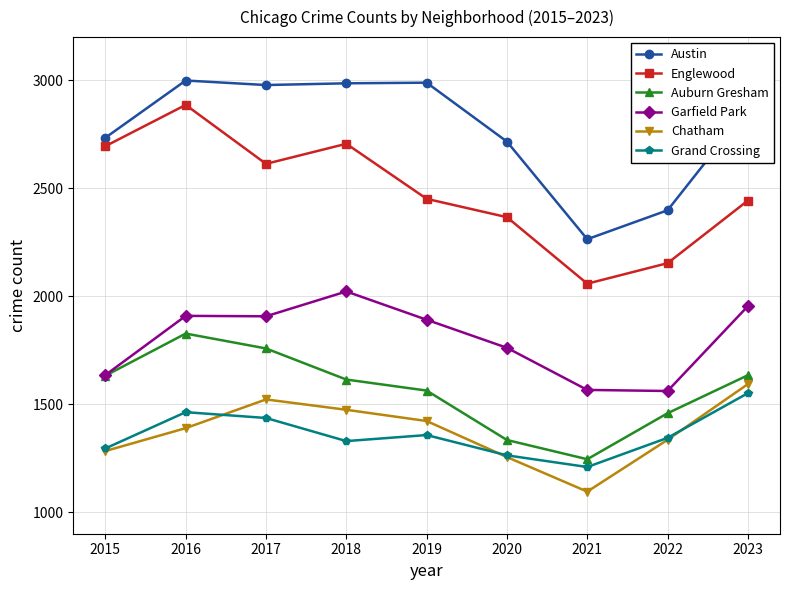

Where is Auburn Gresham nearest to the value 1536?

2019